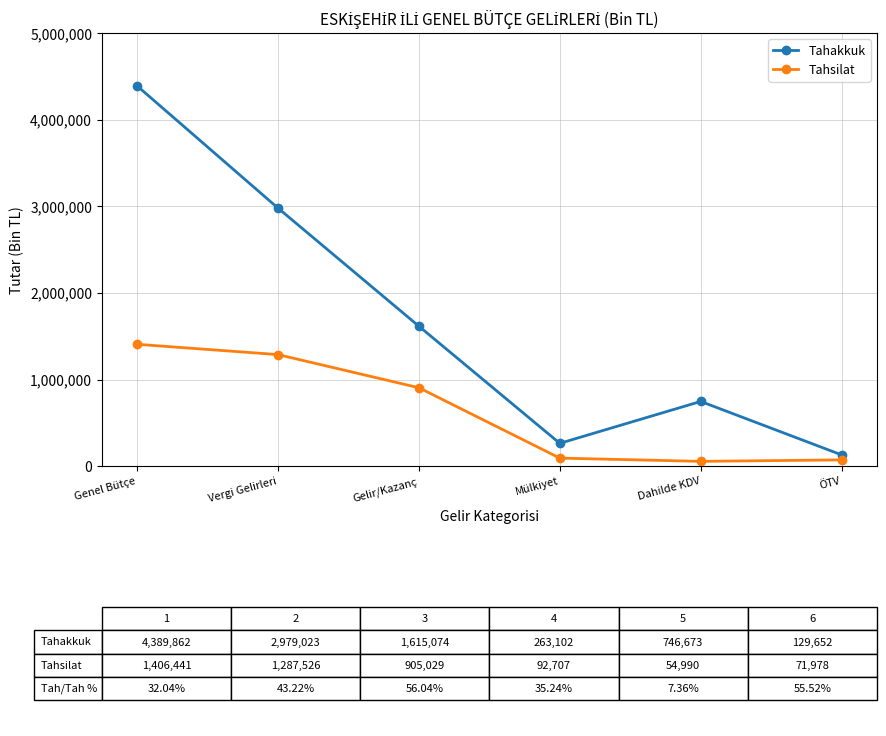

What is the label of the 4th point from the left?

Mülkiyet